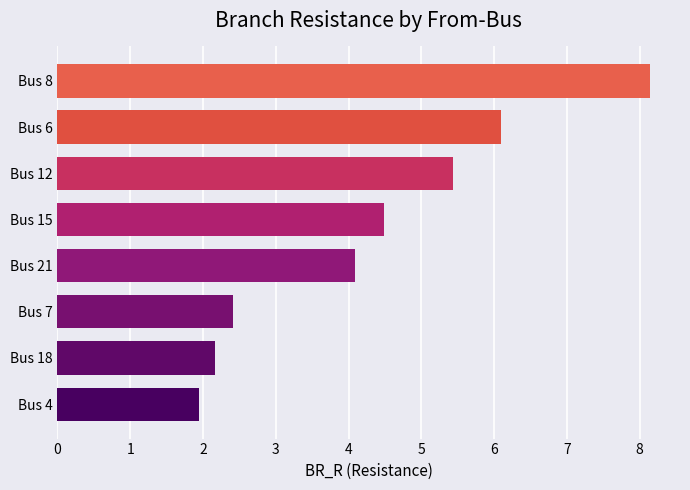

Reading top to bottom, extract all data points from this chart.

8.1	6.1	5.4	4.5	4.1	2.4	2.2	1.9